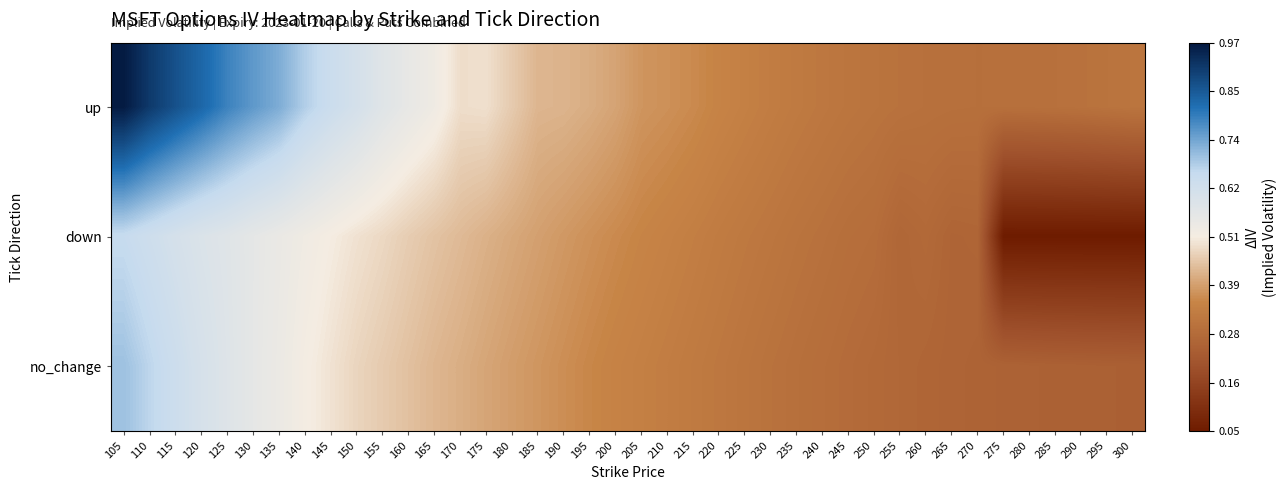

Reading left to right, list all the values displayed in this chart.

up: 105=1.0	110=0.9	115=0.9	120=0.8	125=0.8	130=0.8	135=0.7	140=0.7	145=0.6	150=0.6	155=0.6	160=0.6	165=0.5	170=0.5	175=0.5	180=0.5	185=0.4	190=0.4	195=0.4	200=0.4	205=0.4	210=0.4	215=0.4	220=0.4	225=0.3	230=0.3	235=0.3	240=0.3	245=0.3	250=0.3	255=0.3	260=0.3	265=0.3	270=0.3	275=0.3	280=0.3	285=0.3	290=0.3	295=0.3	300=0.3
down: 105=0.7	110=0.6	115=0.6	120=0.6	125=0.6	130=0.6	135=0.5	140=0.5	145=0.5	150=0.5	155=0.5	160=0.5	165=0.4	170=0.4	175=0.4	180=0.4	185=0.4	190=0.4	195=0.4	200=0.4	205=0.4	210=0.3	215=0.3	220=0.3	225=0.3	230=0.3	235=0.3	240=0.3	245=0.3	250=0.3	255=0.3	260=0.3	265=0.3	270=0.3	275=0.1	280=0.1	285=0.1	290=0.1	295=0.1	300=0.1
no_change: 105=0.7	110=0.7	115=0.6	120=0.6	125=0.6	130=0.6	135=0.5	140=0.5	145=0.5	150=0.5	155=0.5	160=0.4	165=0.4	170=0.4	175=0.4	180=0.4	185=0.4	190=0.4	195=0.4	200=0.3	205=0.3	210=0.3	215=0.3	220=0.3	225=0.3	230=0.3	235=0.3	240=0.3	245=0.3	250=0.3	255=0.3	260=0.3	265=0.3	270=0.3	275=0.3	280=0.3	285=0.2	290=0.2	295=0.2	300=0.2